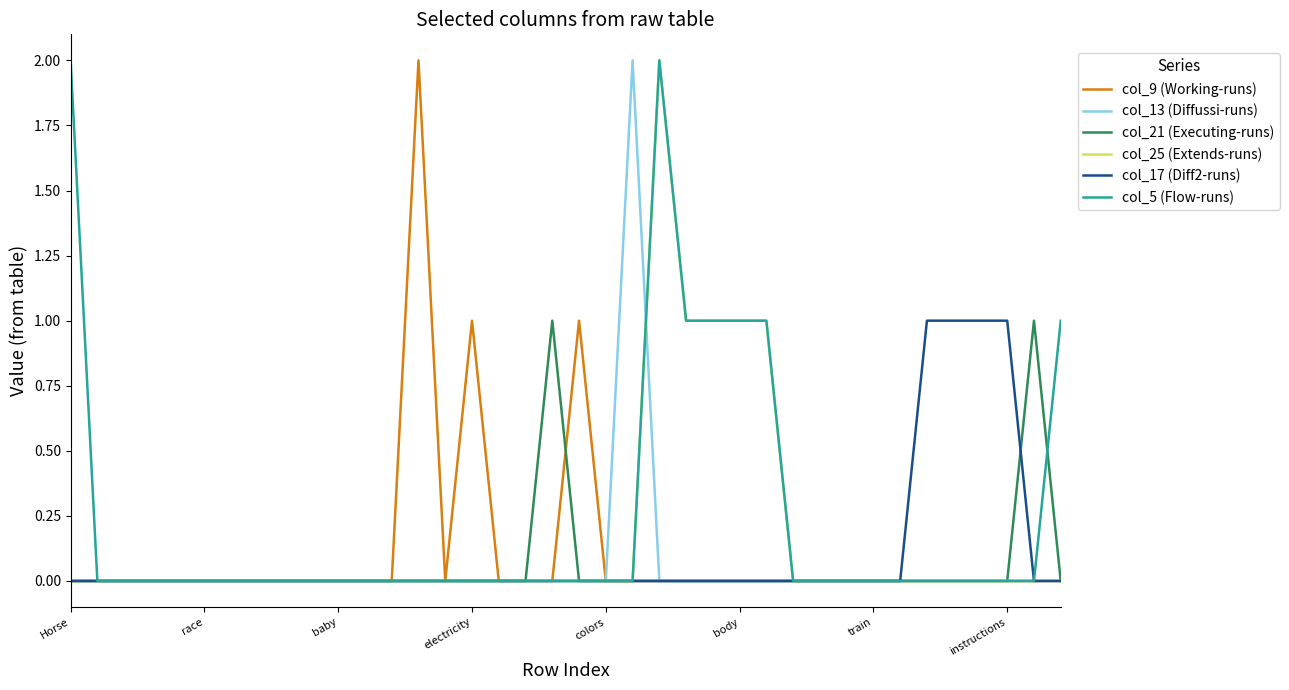

What is the label of the 22nd point from the left?

21